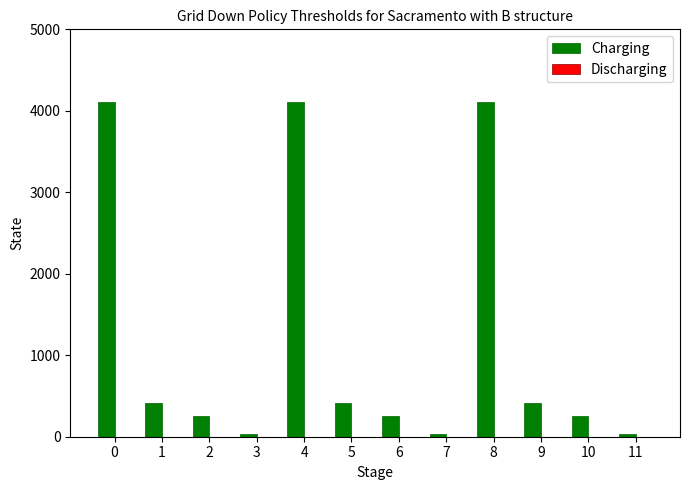

What is the greatest value displayed?

4109